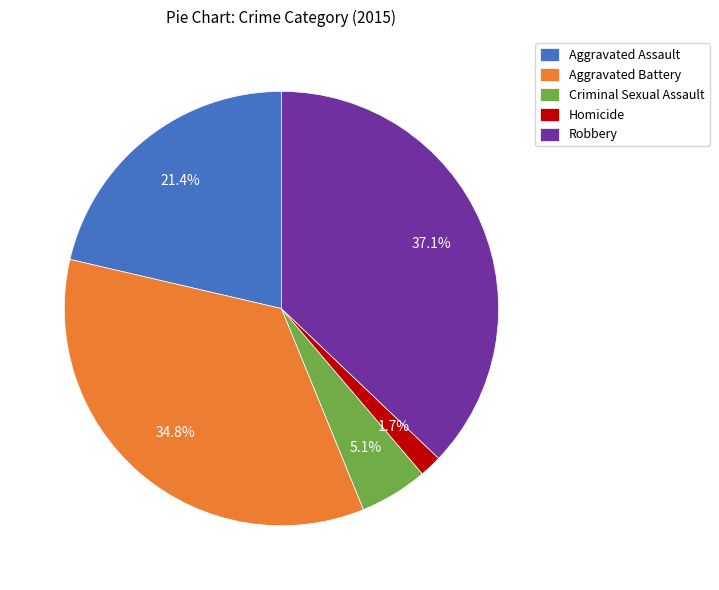

Does Aggravated Assault account for over 50% of the chart?

No